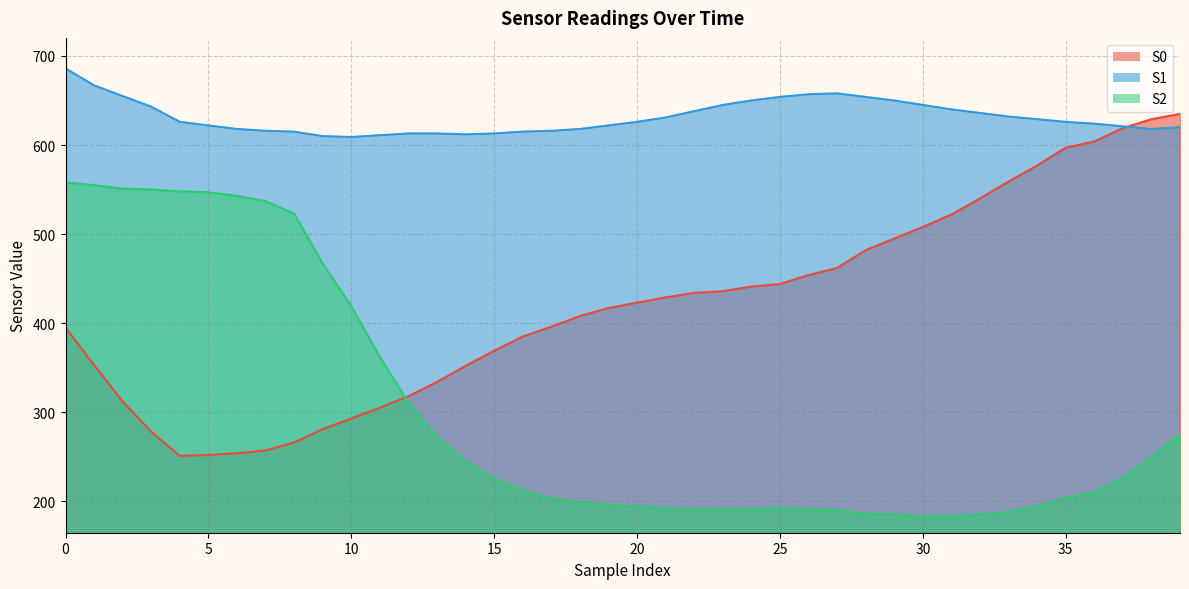

The S1 series shows 909 at 6. True or false?

False